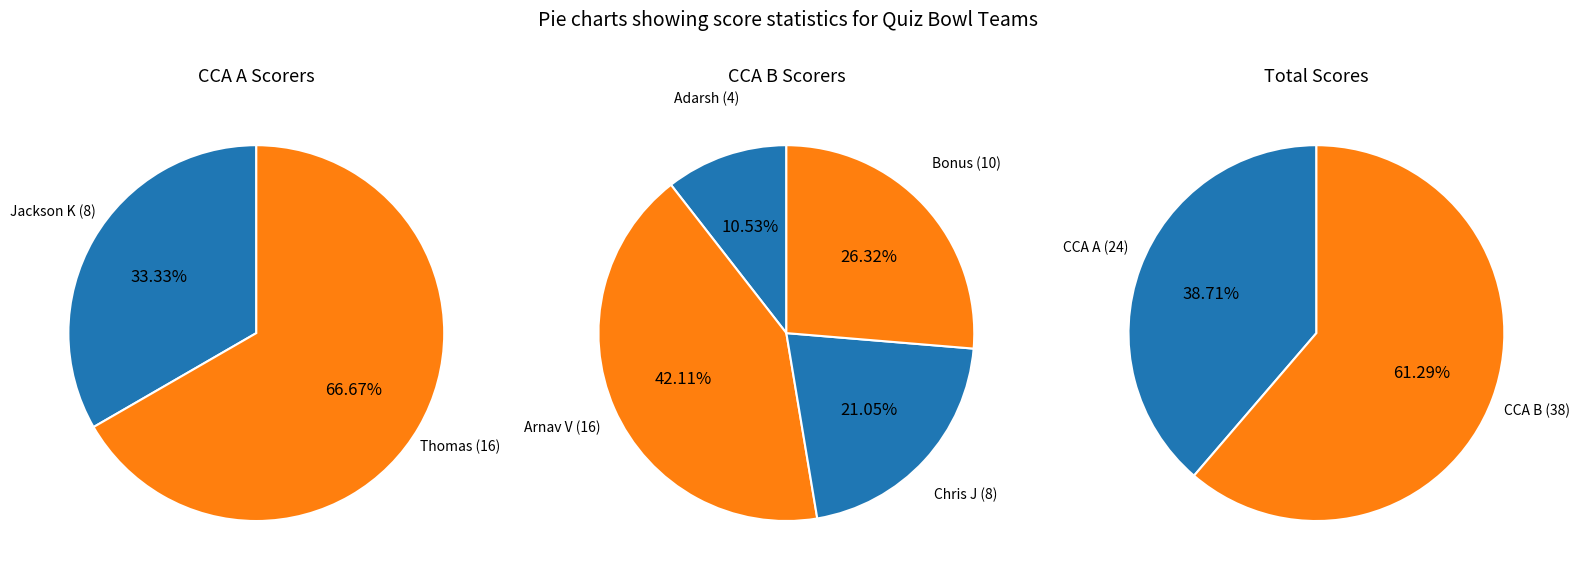

True or false: 2 accounts for 11% of the total.

True